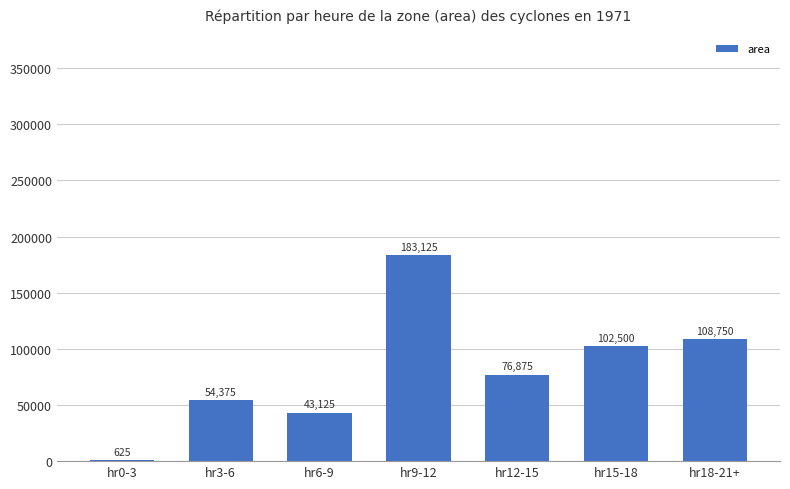

What value does the data have at hr18-21+, to the nearest 10?

108750